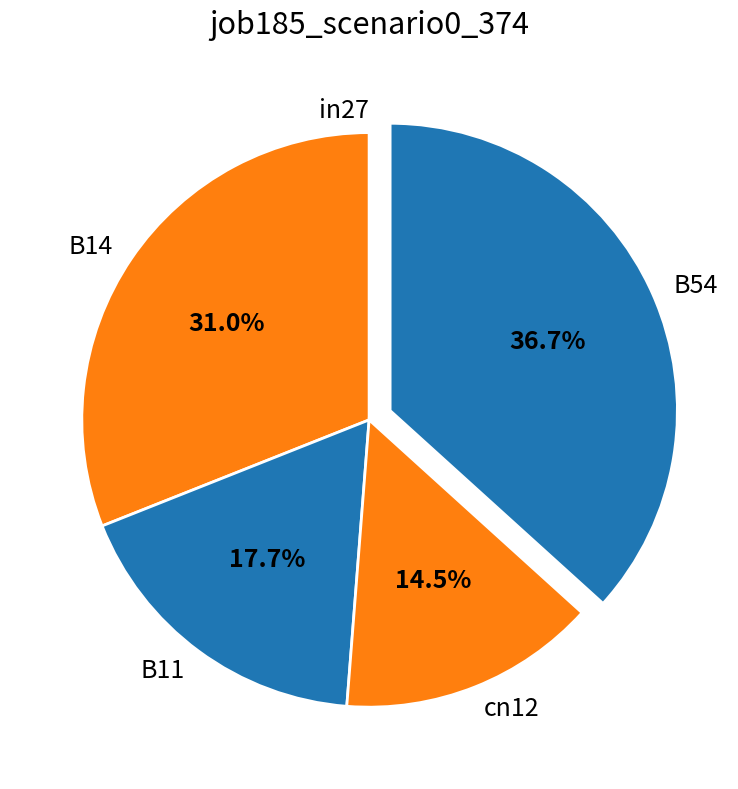

Is there any slice that represents more than half of the pie?

No